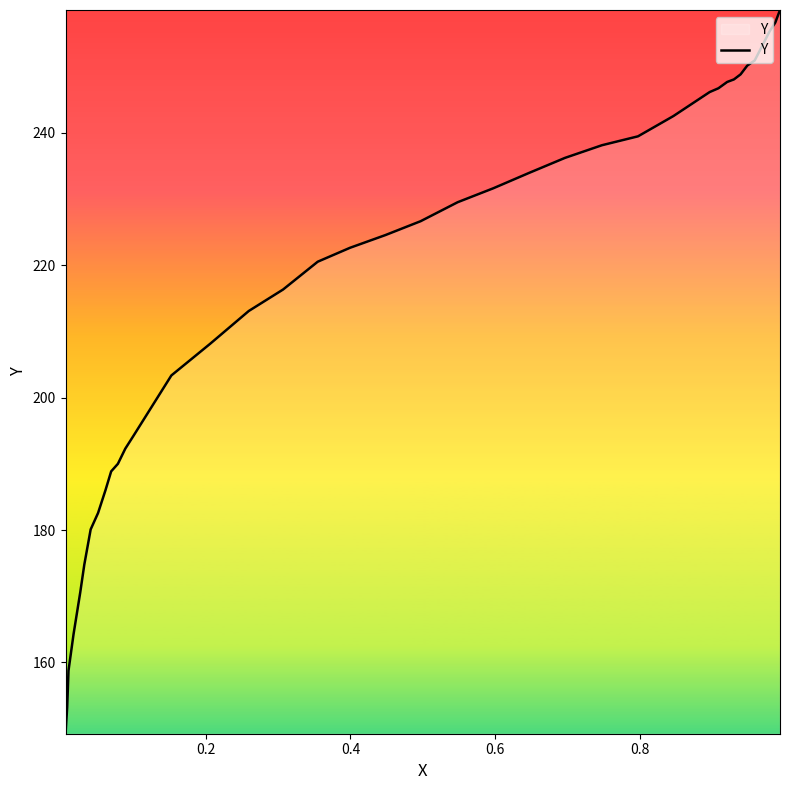

Is it true that the value at 12 is 375.8?

False